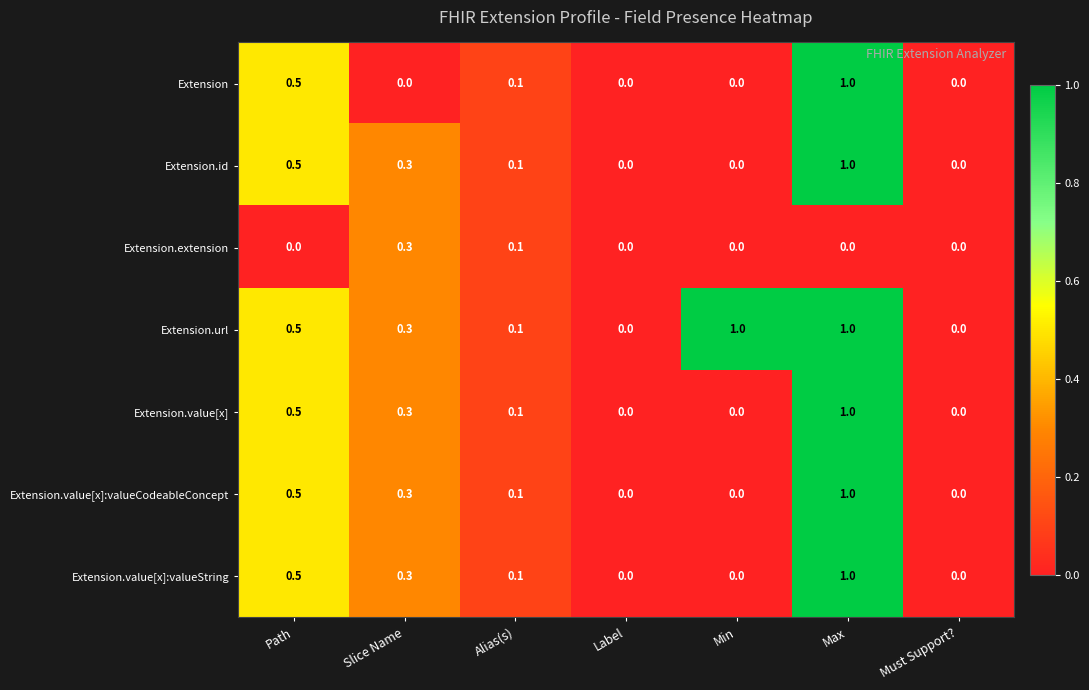

The Extension.id series shows 0.0 at Label. True or false?

True